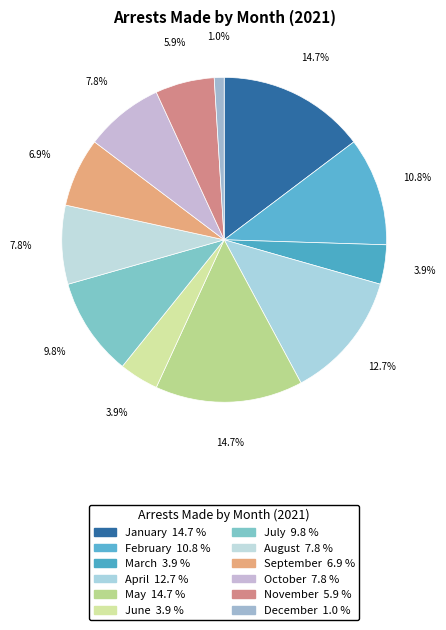

How many slices are in this pie chart?

12